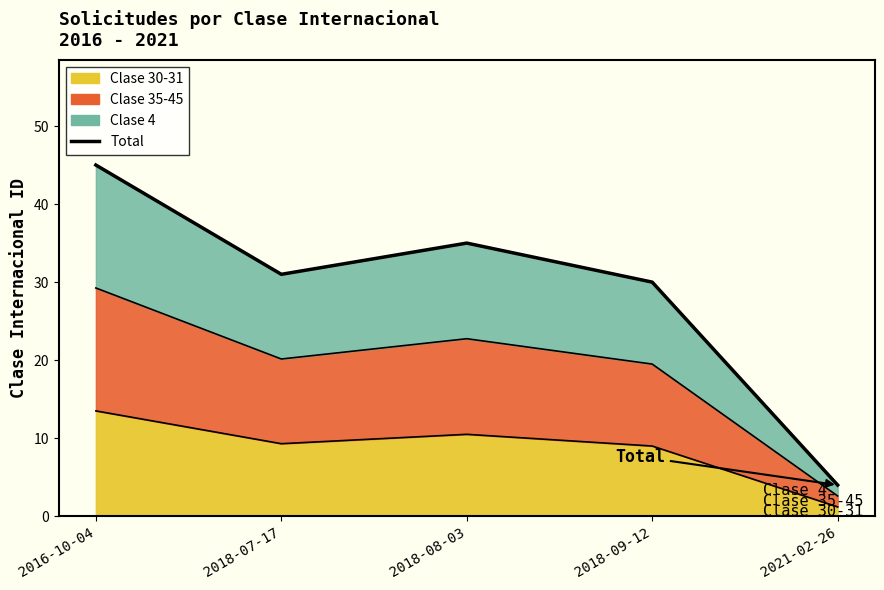

Which has a higher value, 2018-09-12 or 2021-02-26?

2018-09-12